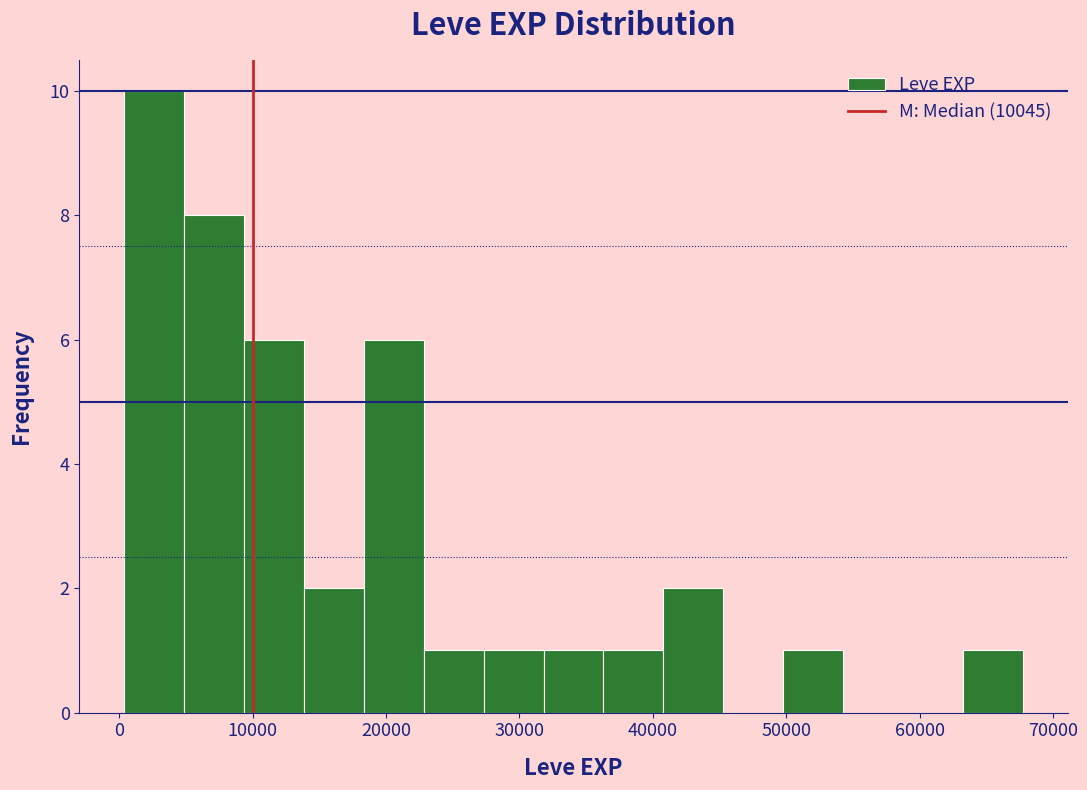

What is the height of the bar covering 23000 to 27000 on the x-axis? Neither the bar edges nor the heights are printed on the chart, so give them approximately, as read against the axes.

1